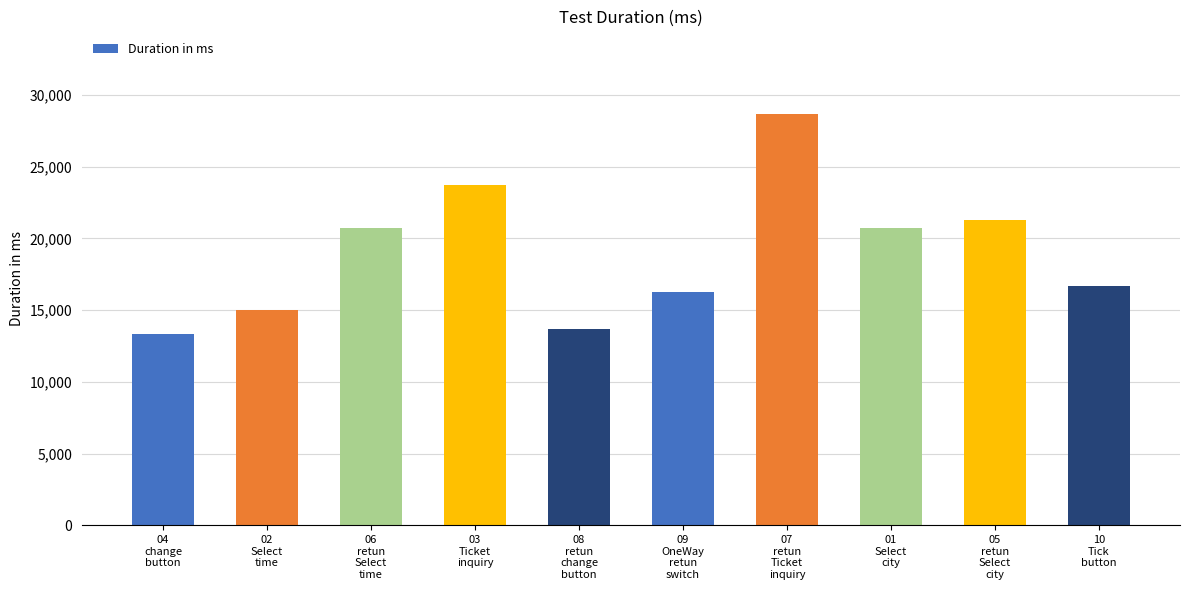

What is the greatest value displayed?

28697